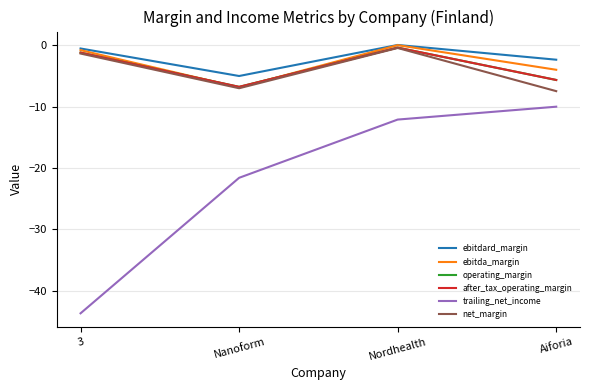

How many intersections are there between ebitda_margin and operating_margin?

2